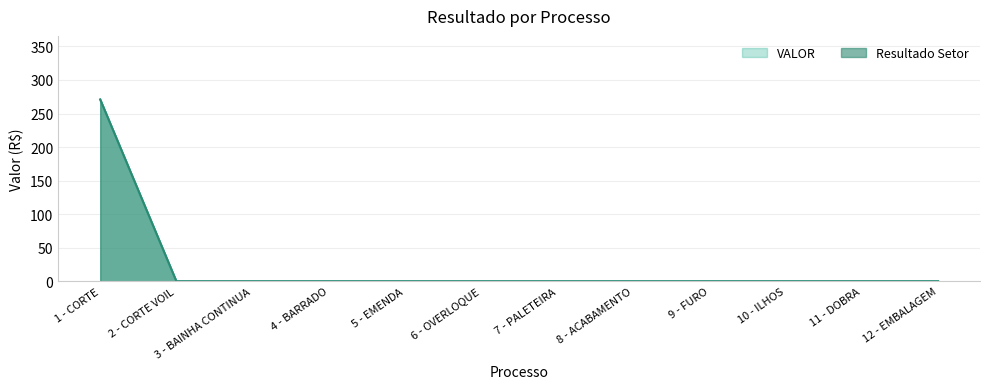

How many values in Resultado Setor are above zero?

1